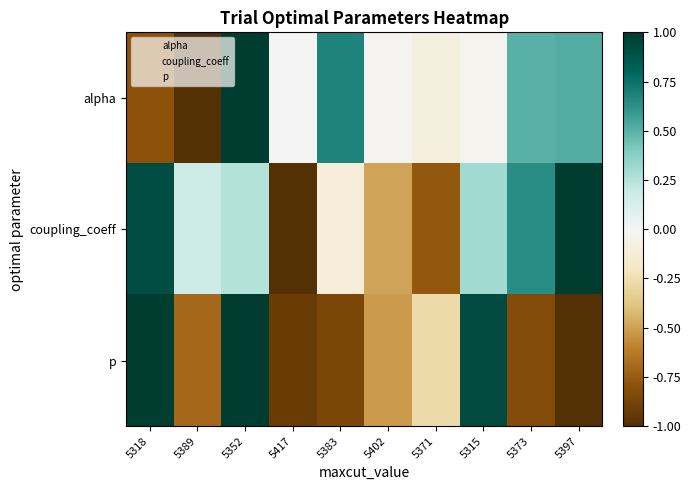

Reading right to left, extract all data points from this chart.

alpha: 5397=0.5	5373=0.5	5315=-0.0	5371=-0.1	5402=-0.0	5383=0.7	5417=-0.0	5352=1.0	5389=-1.0	5318=-0.8
coupling_coeff: 5397=1.0	5373=0.6	5315=0.3	5371=-0.8	5402=-0.5	5383=-0.1	5417=-1.0	5352=0.3	5389=0.2	5318=0.9
p: 5397=-1.0	5373=-0.8	5315=0.9	5371=-0.3	5402=-0.5	5383=-0.9	5417=-0.9	5352=1.0	5389=-0.7	5318=1.0